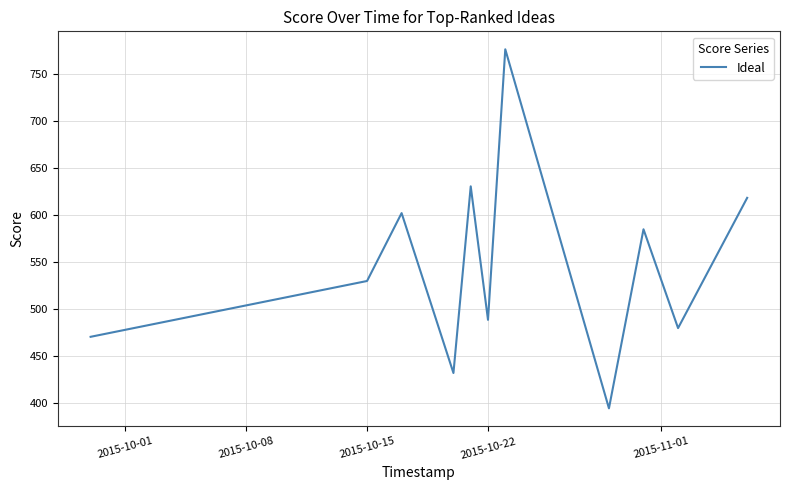

Reading left to right, transcribe all the data shown in this chart.

470.2	529.6	601.9	431.6	630.3	488.2	776.2	394.1	584.6	479.5	618.1